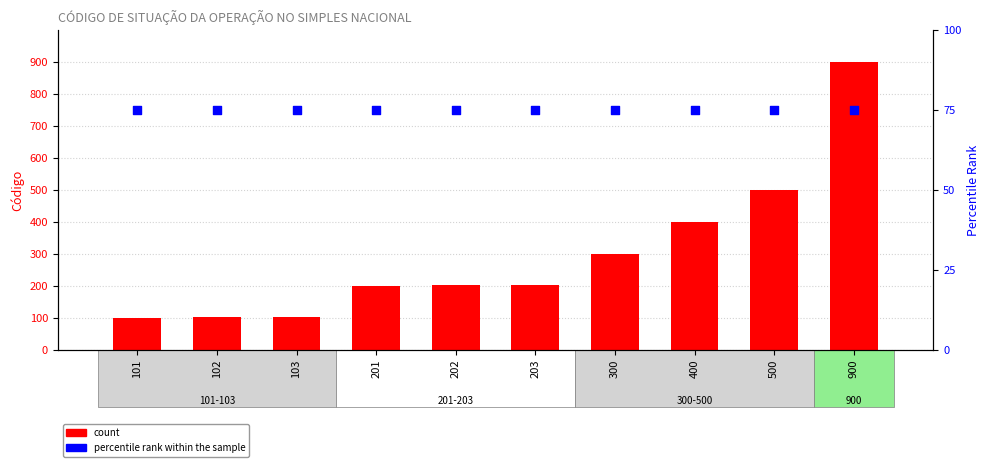

Is the value of count at 203 greater than the value of percentile rank within the sample at 203?

Yes